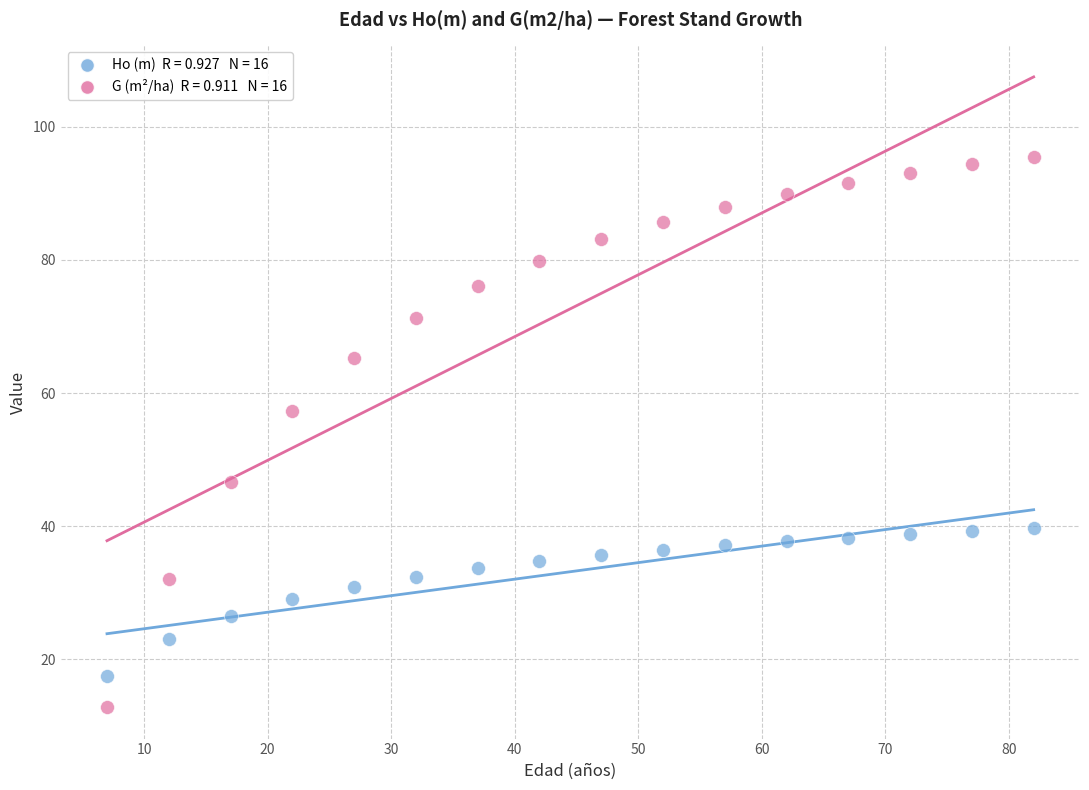

Across all data points, what is the range of Y values (max minus min)?

82.7